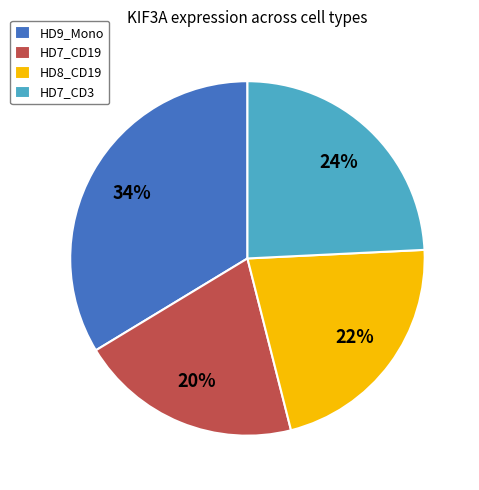

To the nearest percent, what percentage of the pie is HD9_Mono?

34%